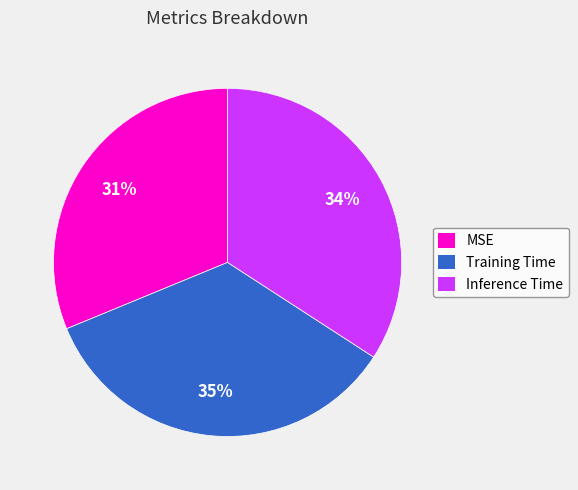

How many segments does this pie chart have?

3